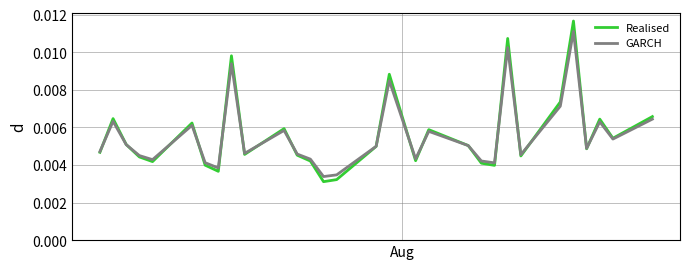

List the series in order of their peak value, highest first.

Realised, GARCH